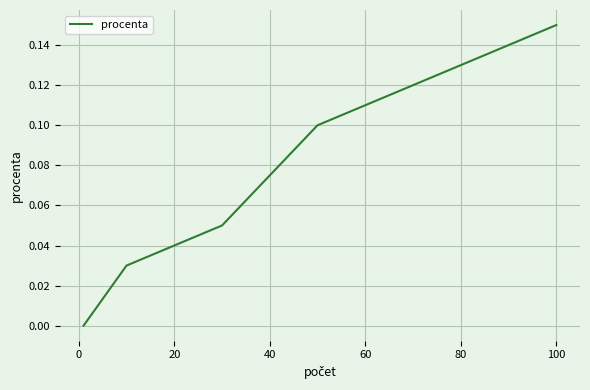

True or false: the data has more than 1 interior local peaks.

False